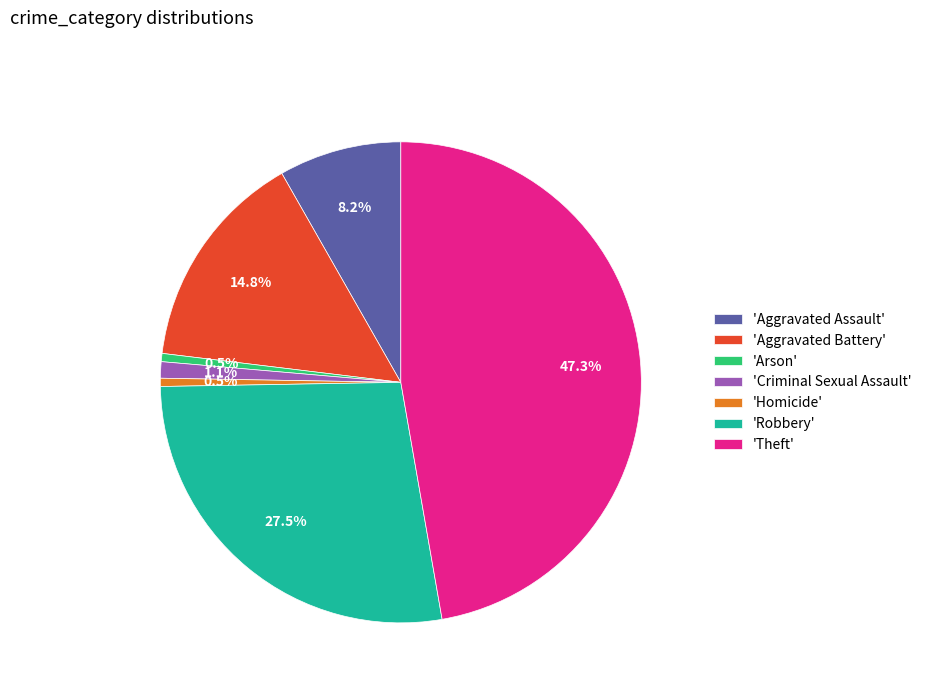

Approximately how many times larger is the value at 'Theft' compared to 'Criminal Sexual Assault'?

43.0